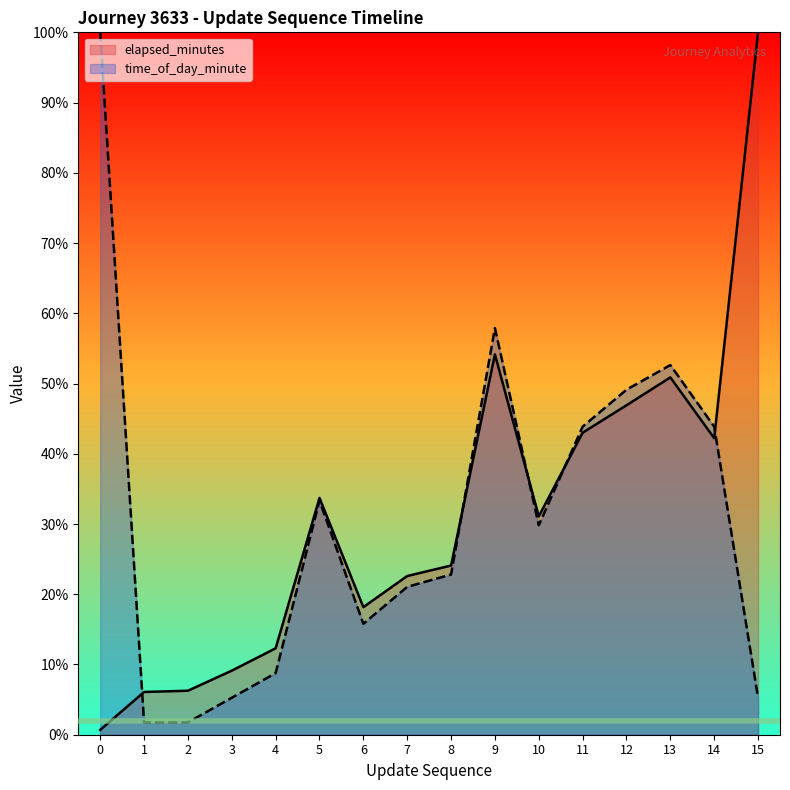

What are all the series names shown in the legend?

elapsed_minutes, time_of_day_minute